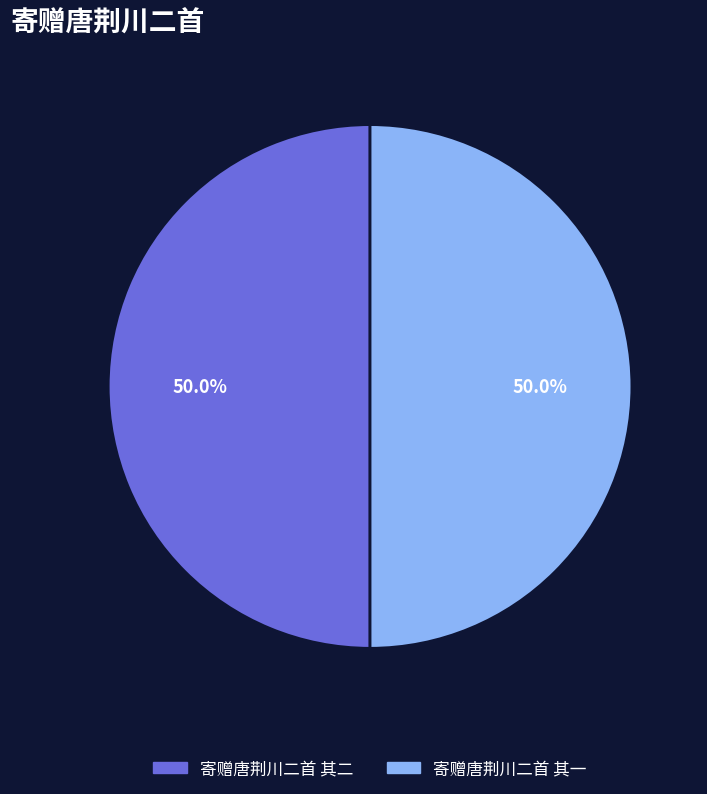

How many slices are in this pie chart?

2